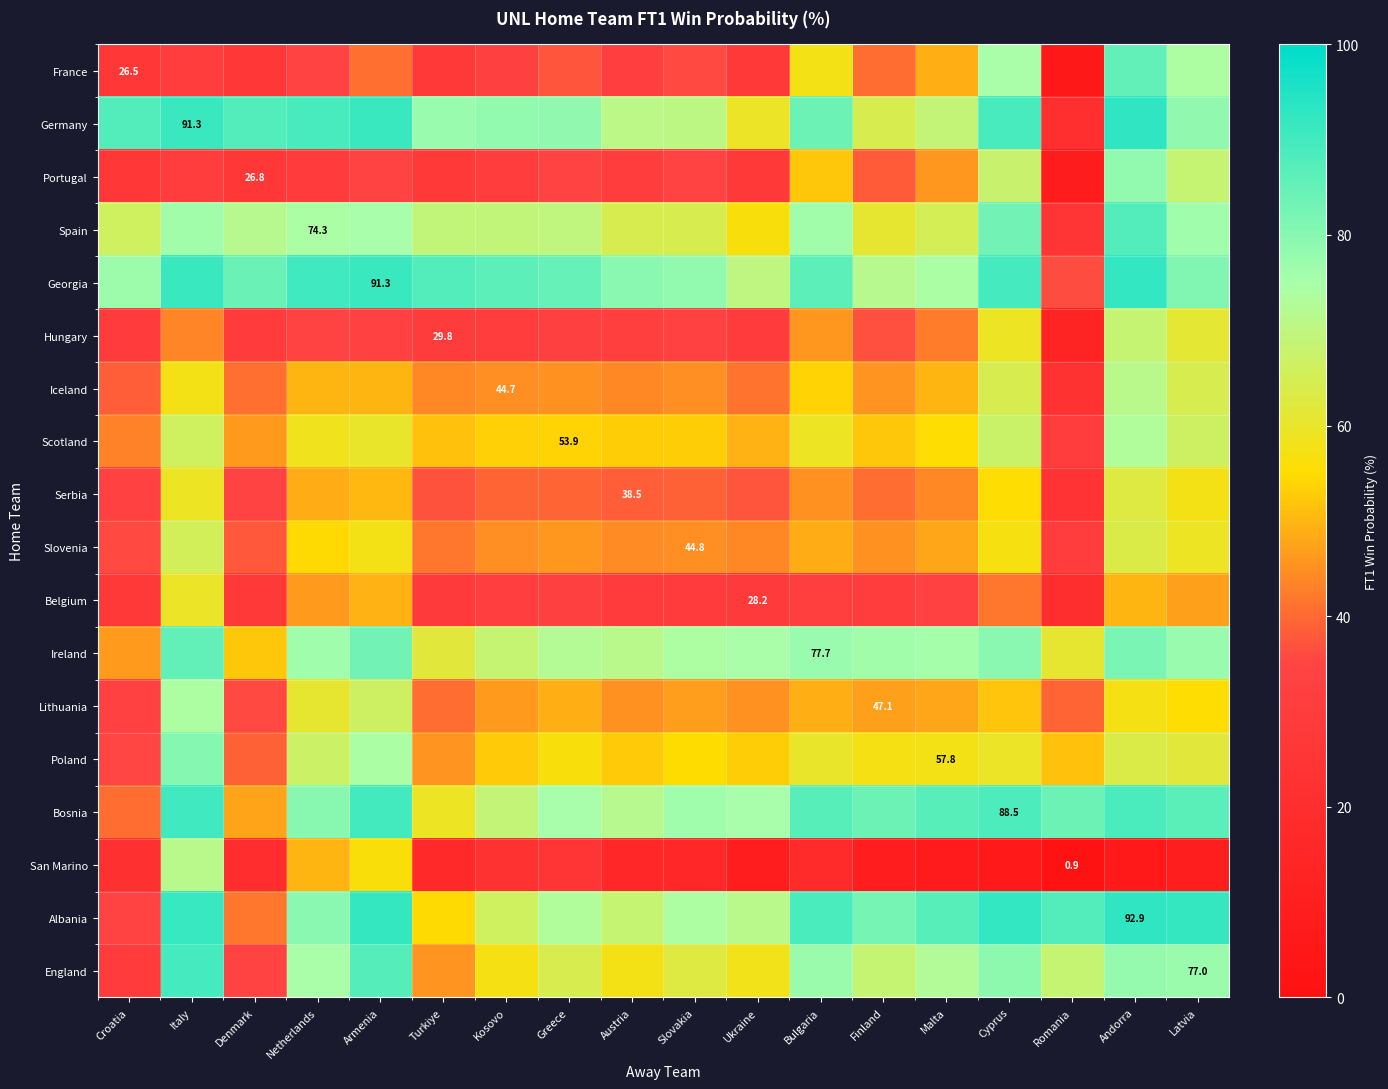

At which category is the sum across all series the highest?

Andorra